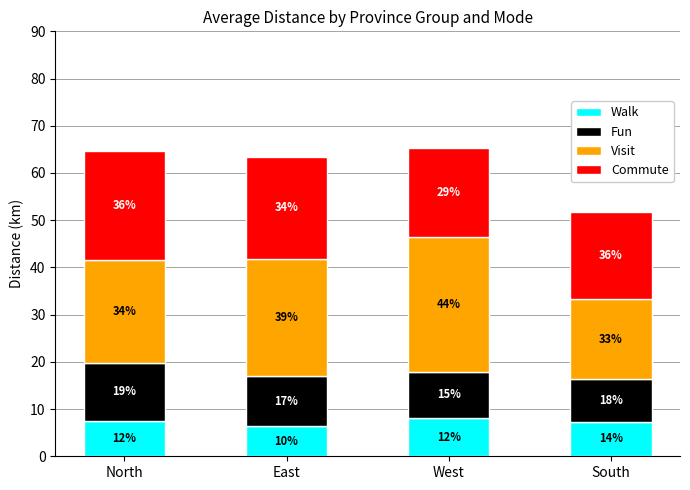

Where does the Fun series first go above 10?

North